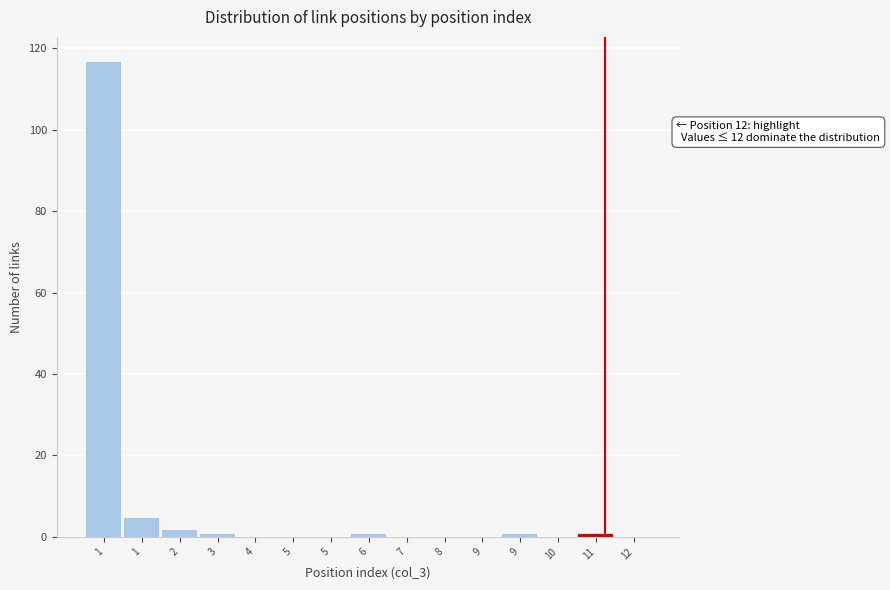

Count the number of data series in this chart.

1